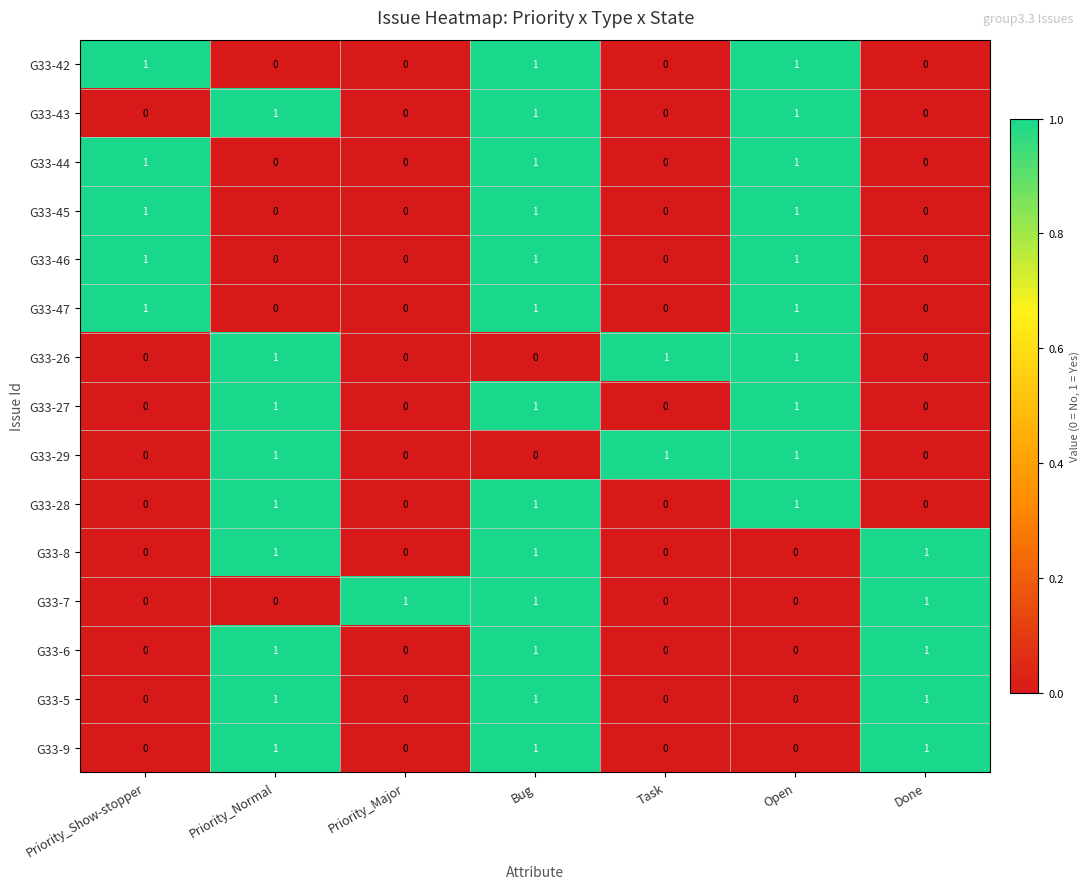

At which category is the sum across all series the highest?

Bug